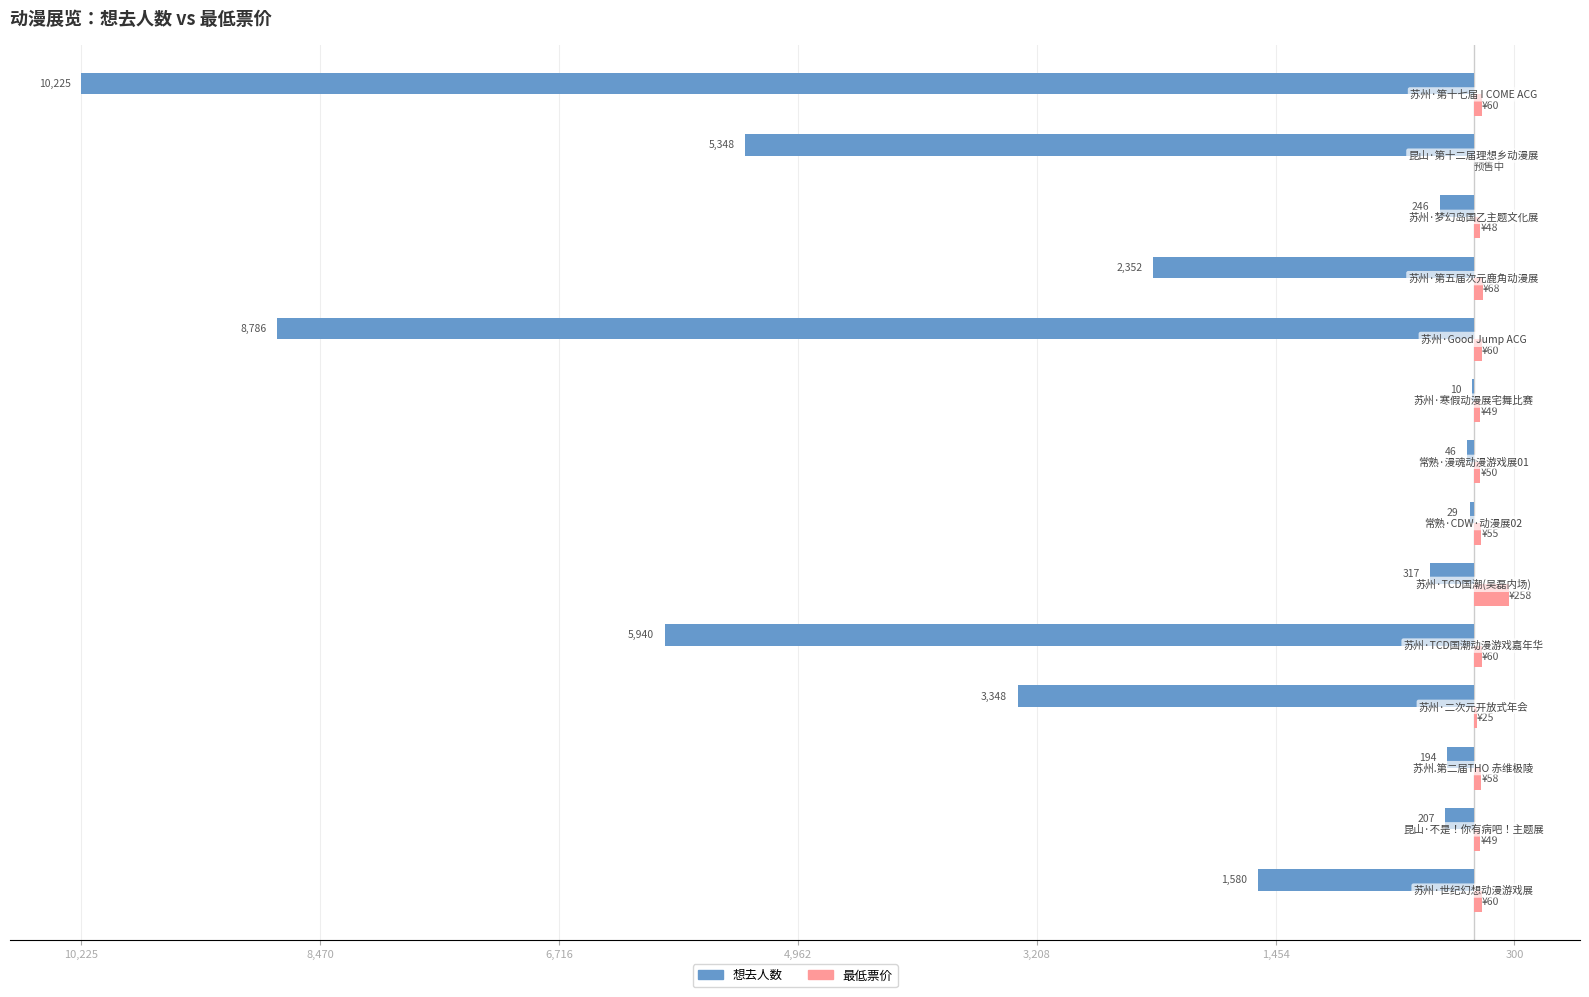

What are all the series names shown in the legend?

想去人数, 最低票价